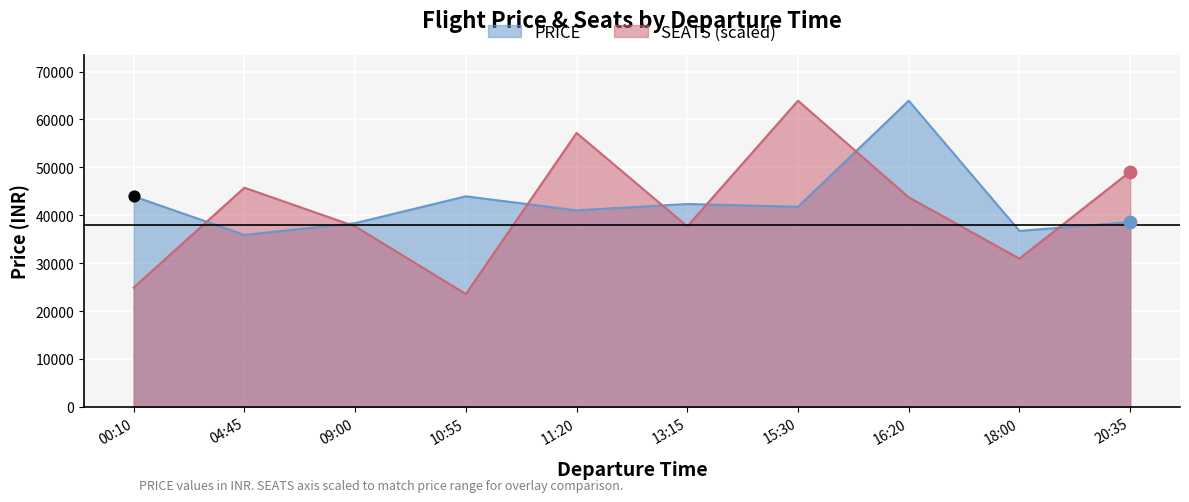

Which series has the largest Y range (max minus min)?

SEATS